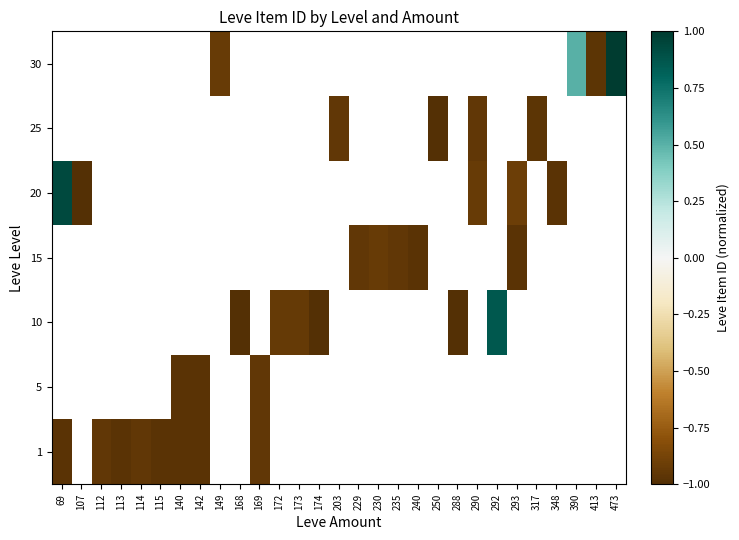

At how many categories does at least one series exceed 0?

4